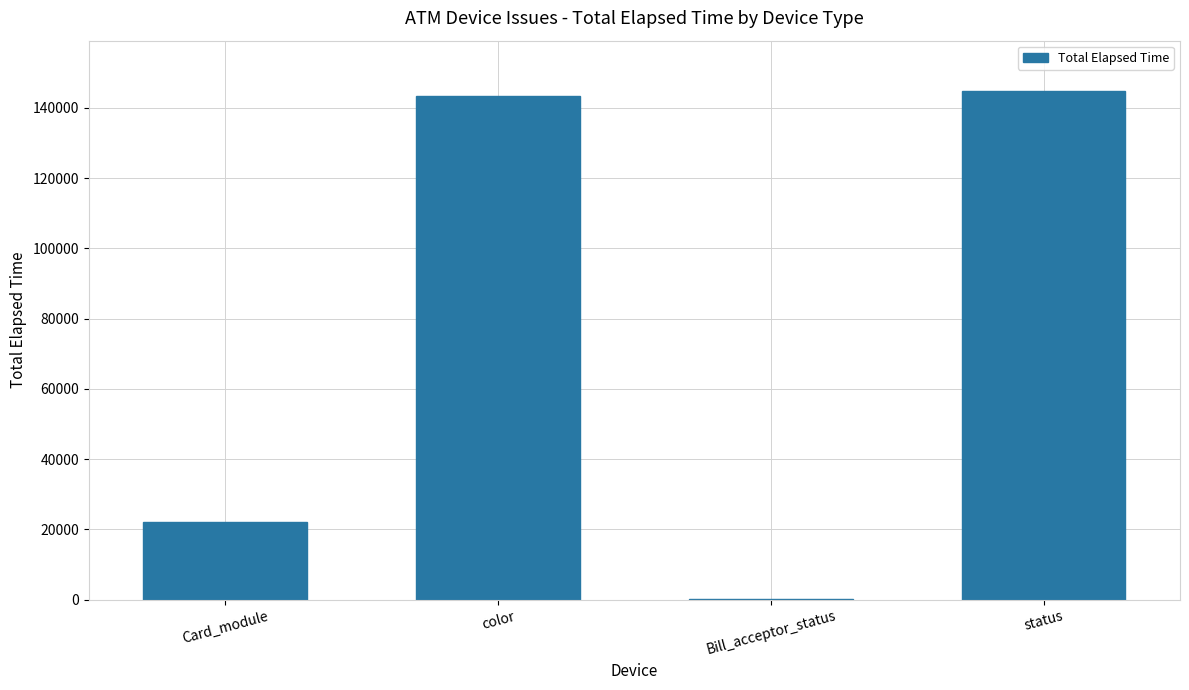

What is the ratio of the value at color to the value at Bill_acceptor_status?

868.4